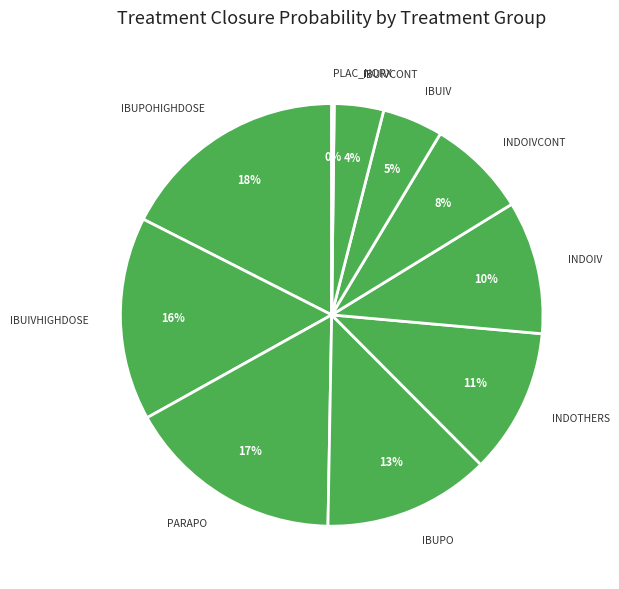

Is it true that INDOIV is 10% of the pie?

True